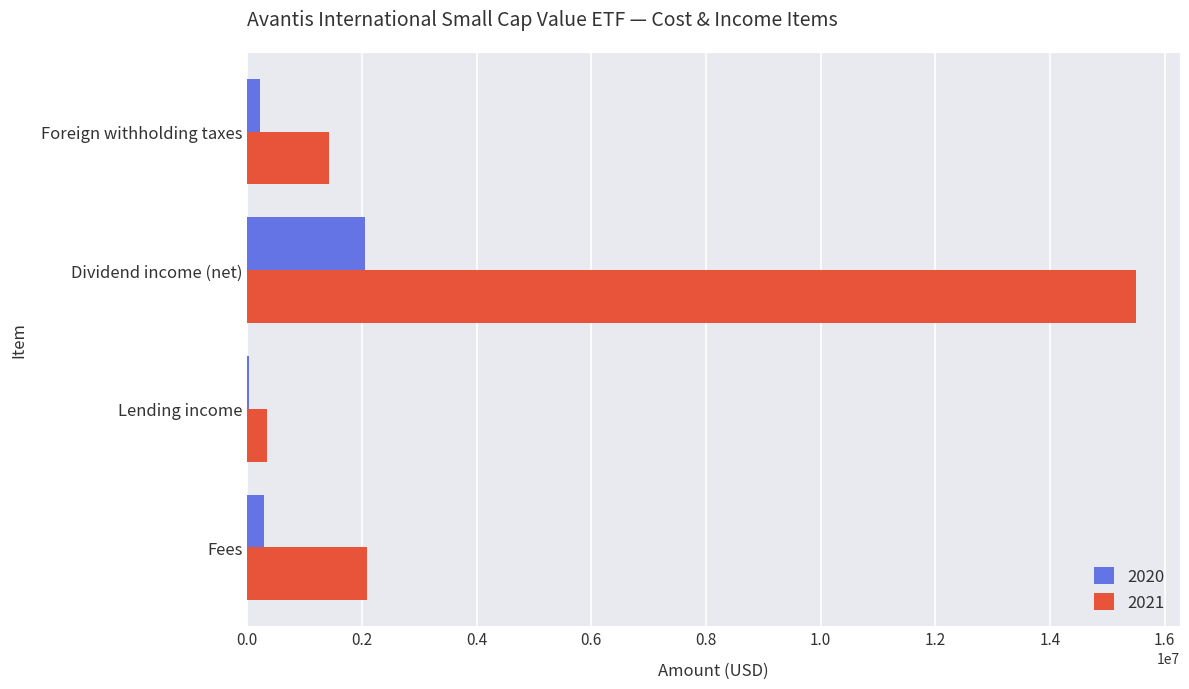

At which category is the sum across all series the highest?

Dividend income (net)